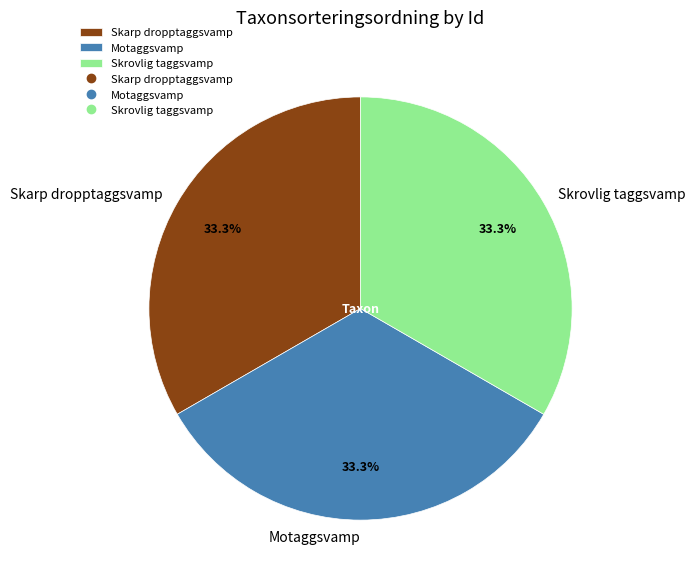

Is there a majority slice in this chart?

No